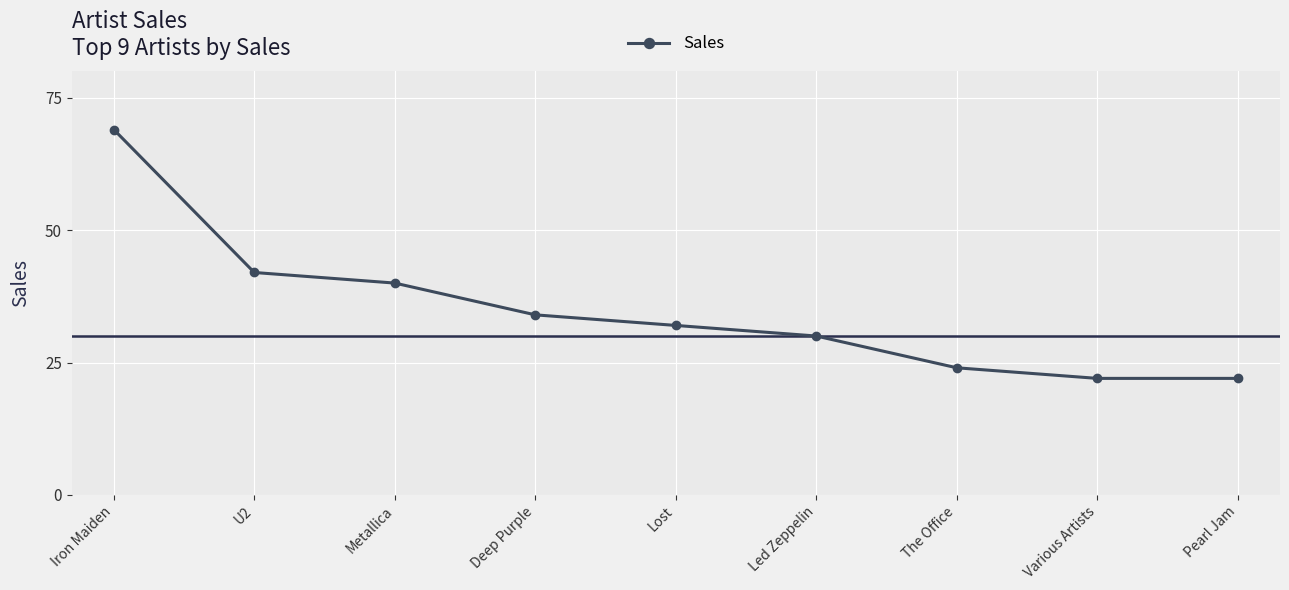

What is the minimum value shown in the chart?

22